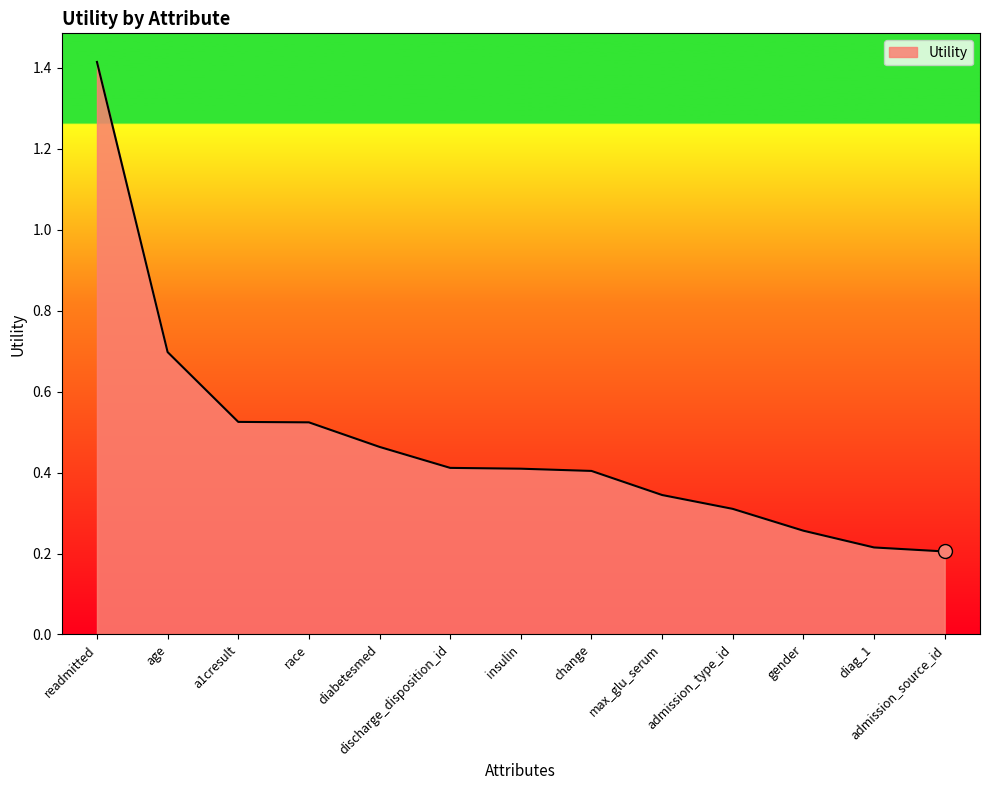

What position from the right is admission_type_id?

4